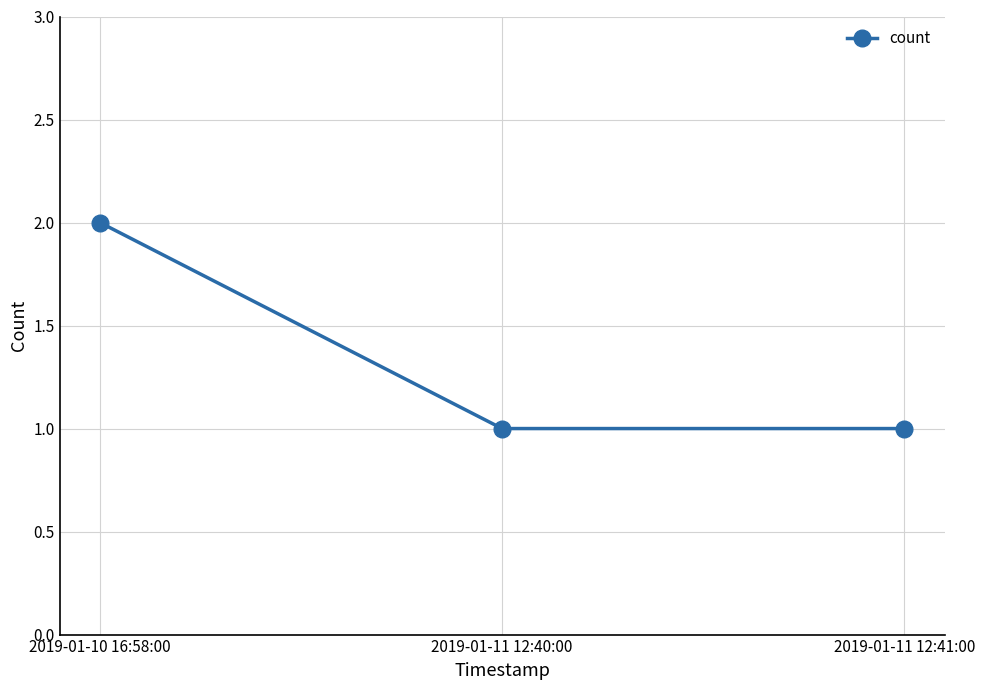

How many categories are shown in the chart?

3